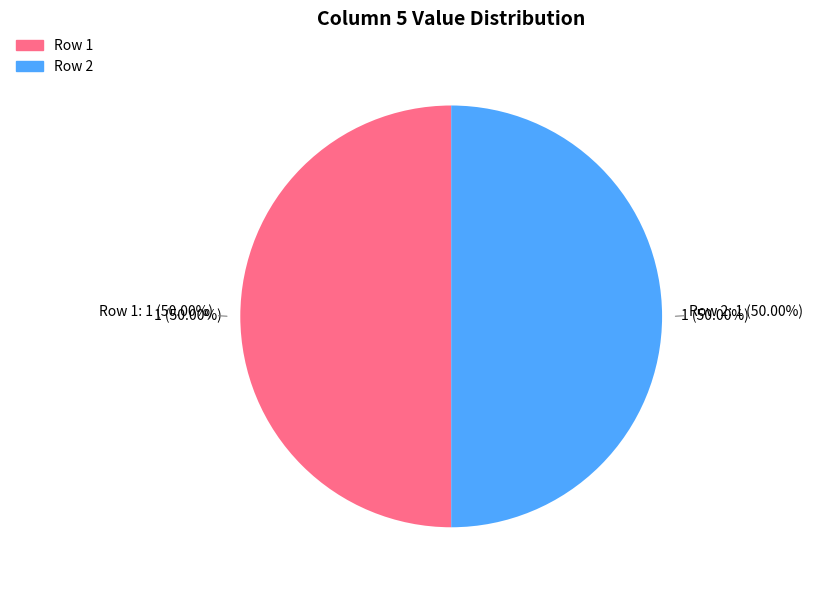

To the nearest percent, what is the combined percentage of 2 and 3?

50%